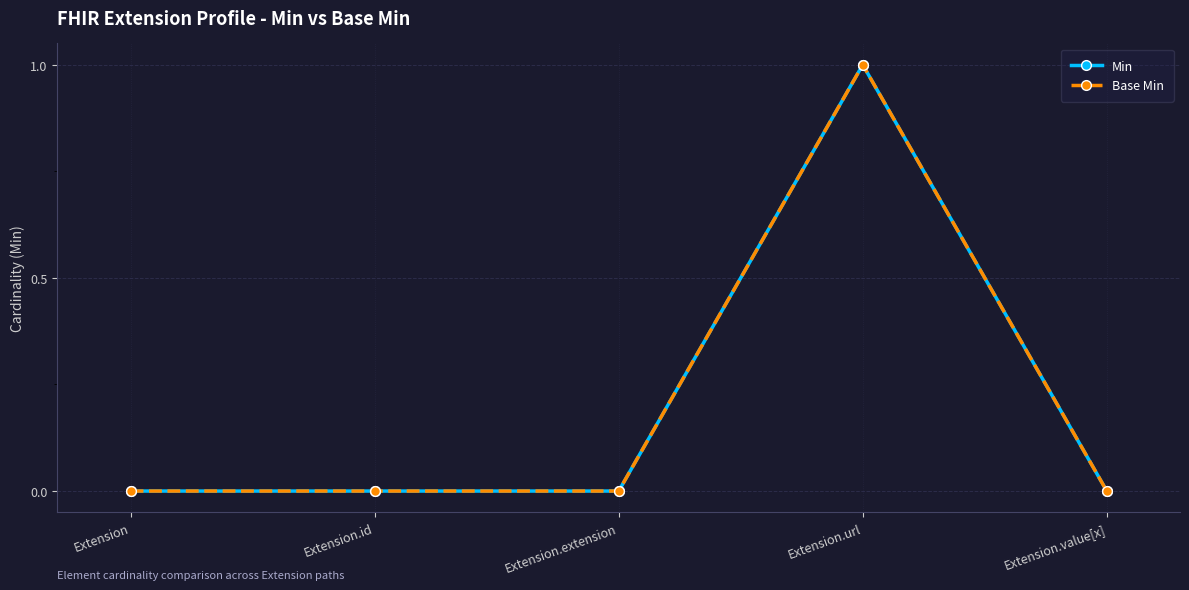

True or false: Base Min and Min cross at least once.

False